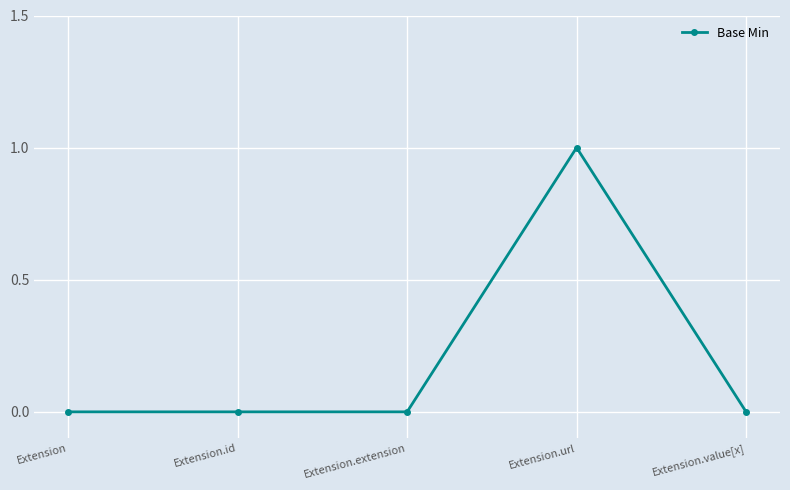

Does the chart have visible grid lines?

Yes